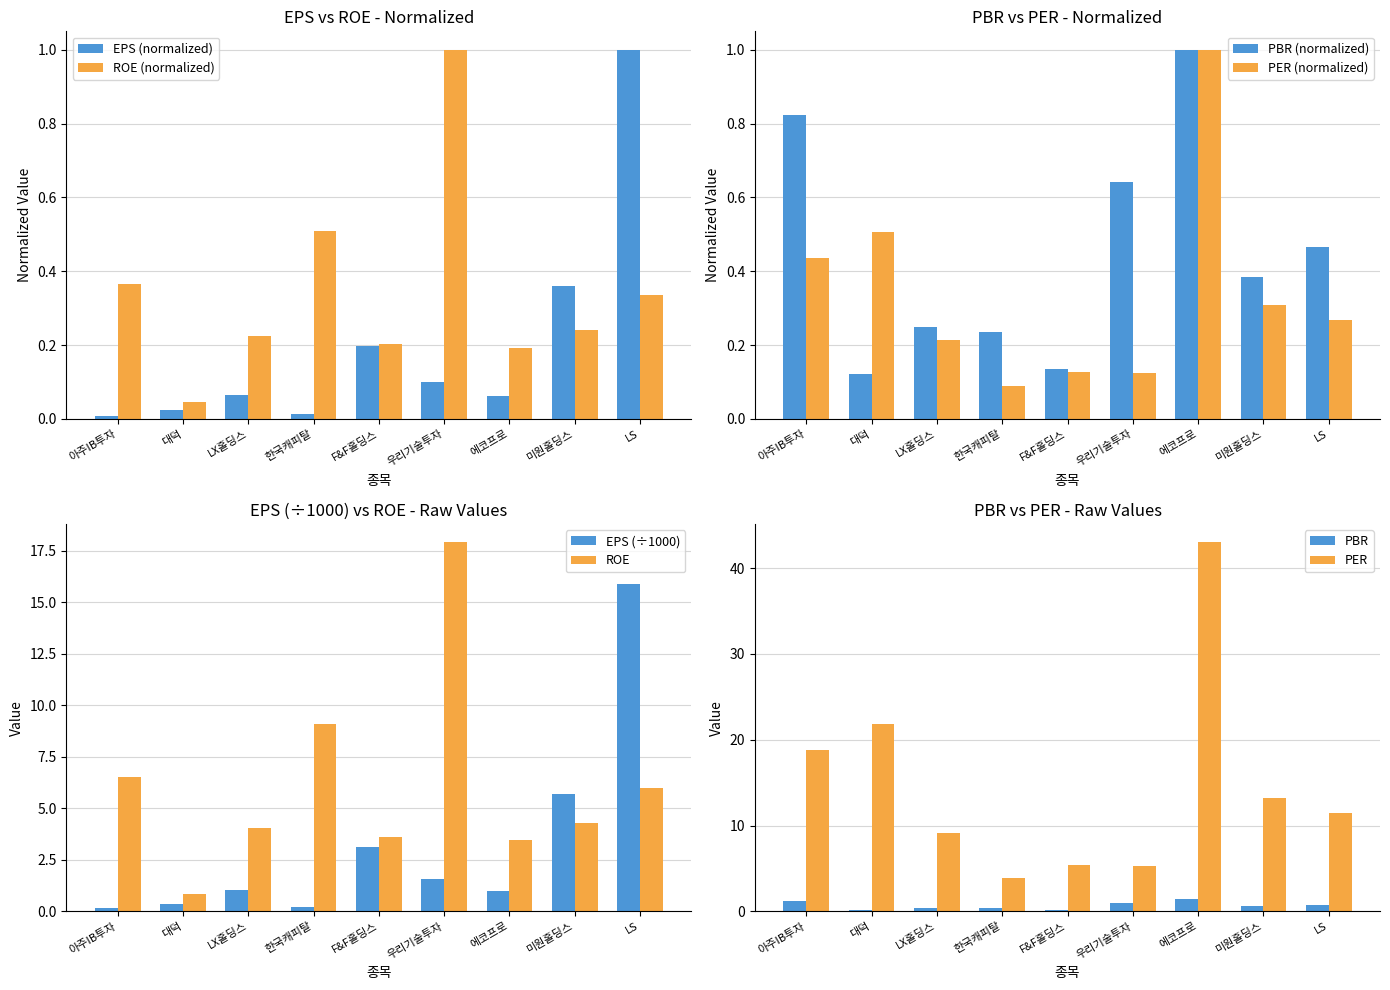

Read the roe_group value at 아주IB투자.

0.4